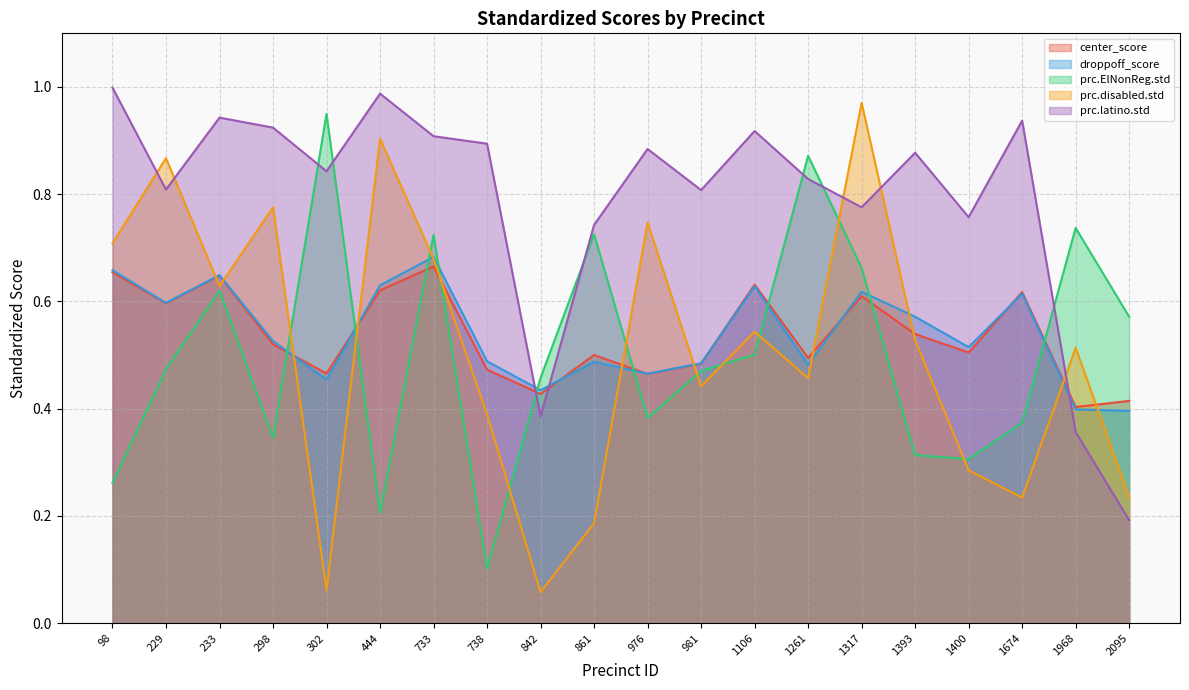

Which series has the widest spread of values?

prc.disabled.std